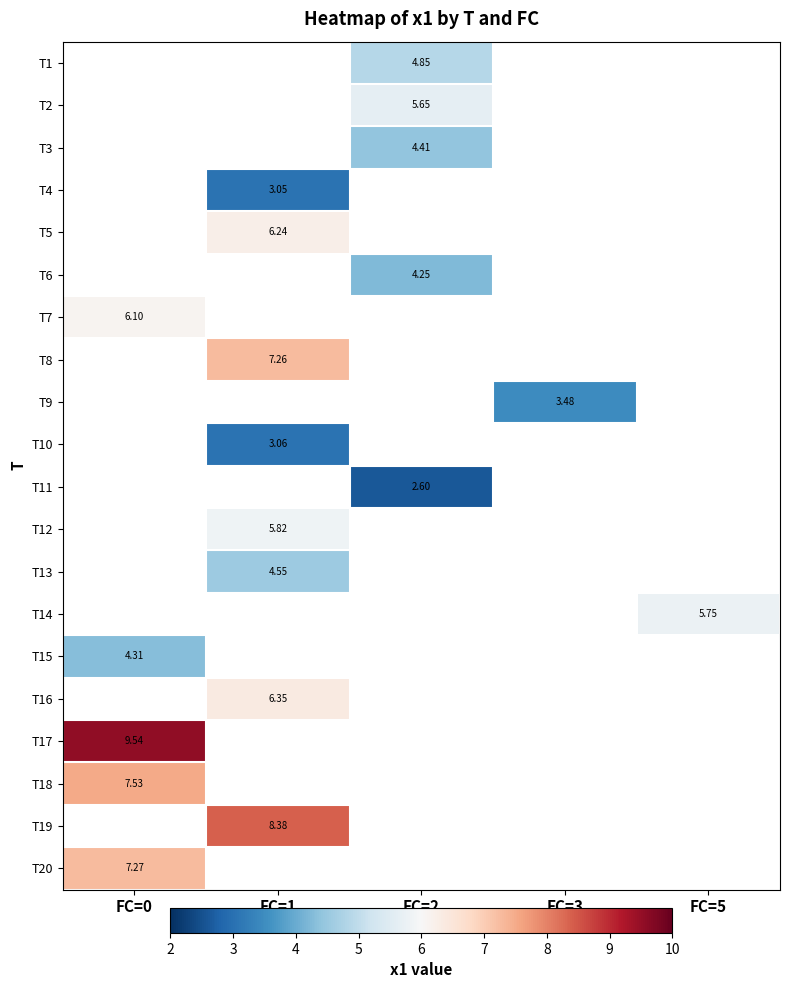

Count the number of categories in the chart.

5